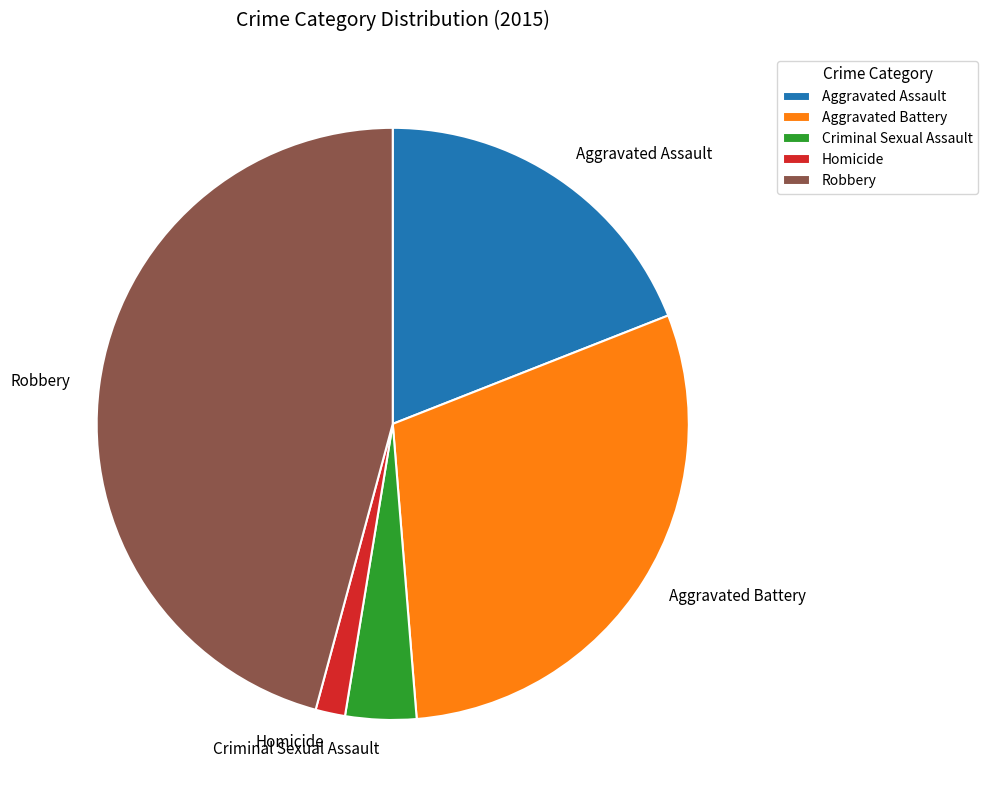

Which category has the biggest portion of the pie?

Robbery